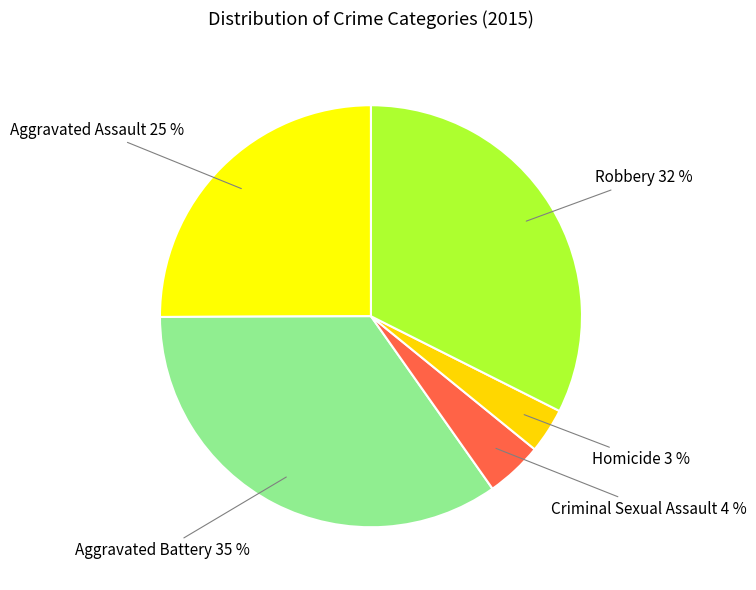

To the nearest percent, what is the difference between the Aggravated Assault and Robbery slice percentages?

7%